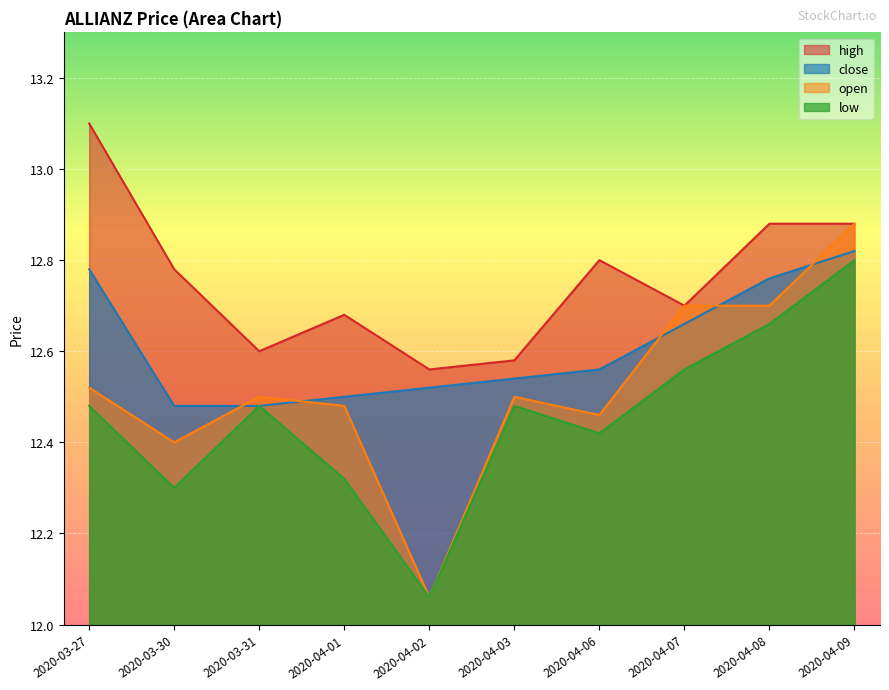

Is it true that close equals 12.8 at 2020-04-09?

True